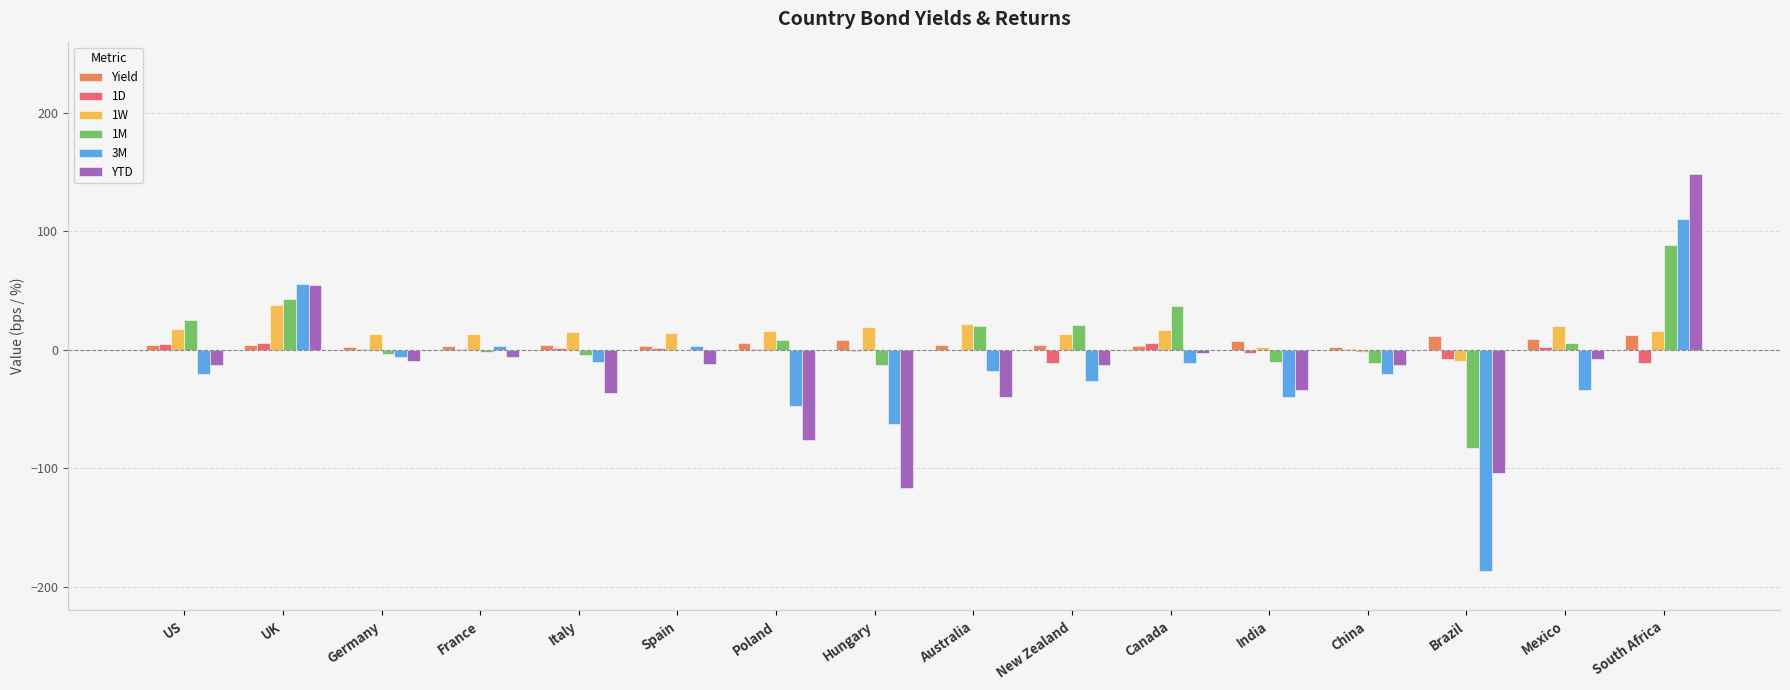

Which category has the highest value across all series?

South Africa